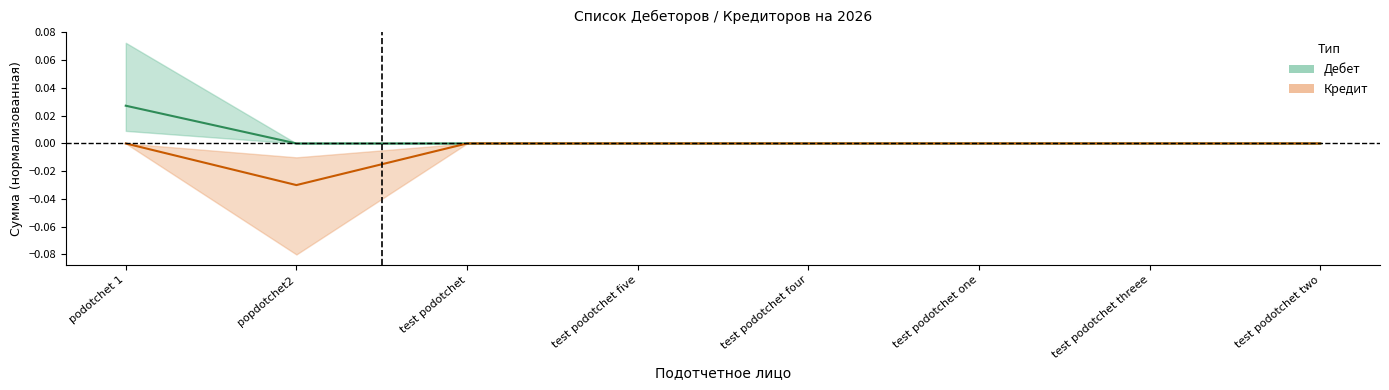

At which category does Кредит reach its first local valley?

popdotchet2